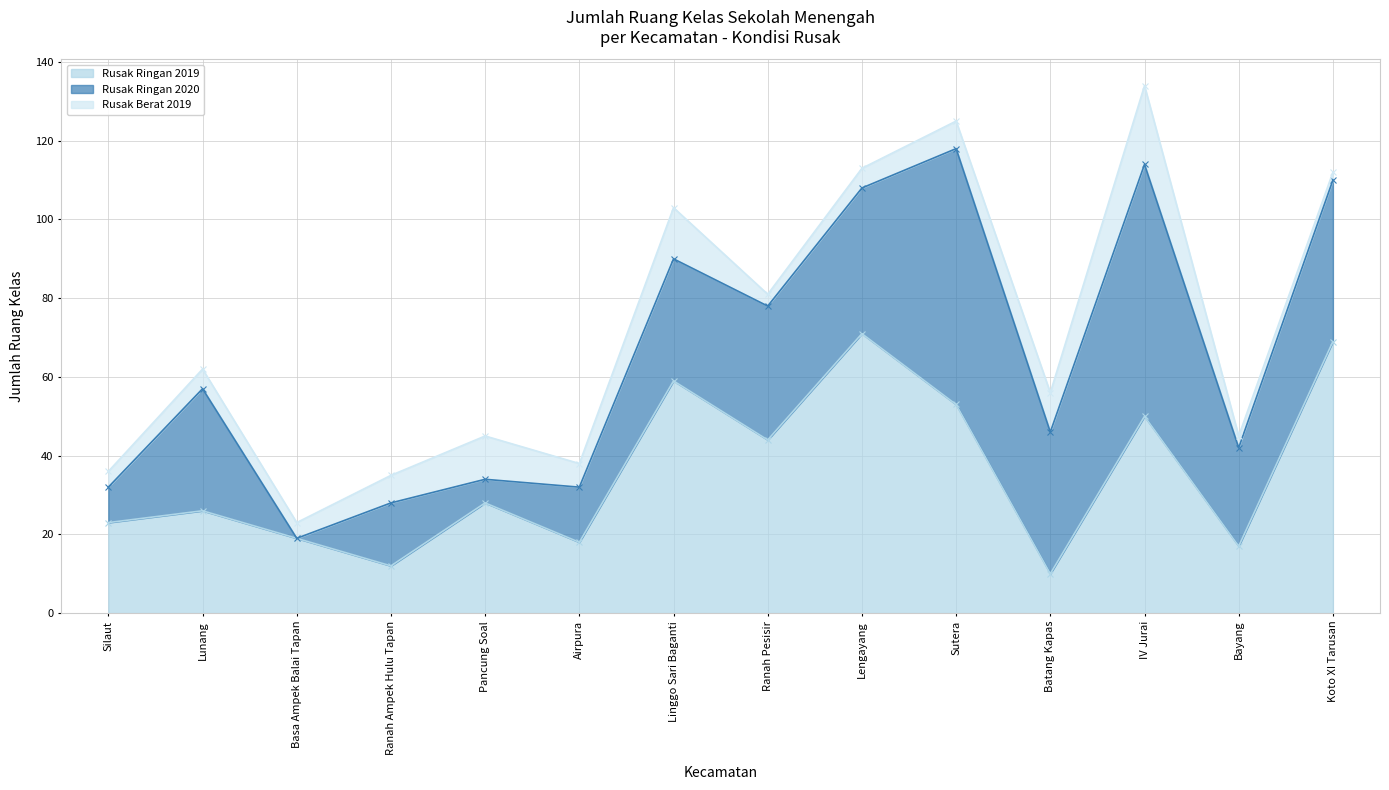

How many categories are shown in the chart?

14